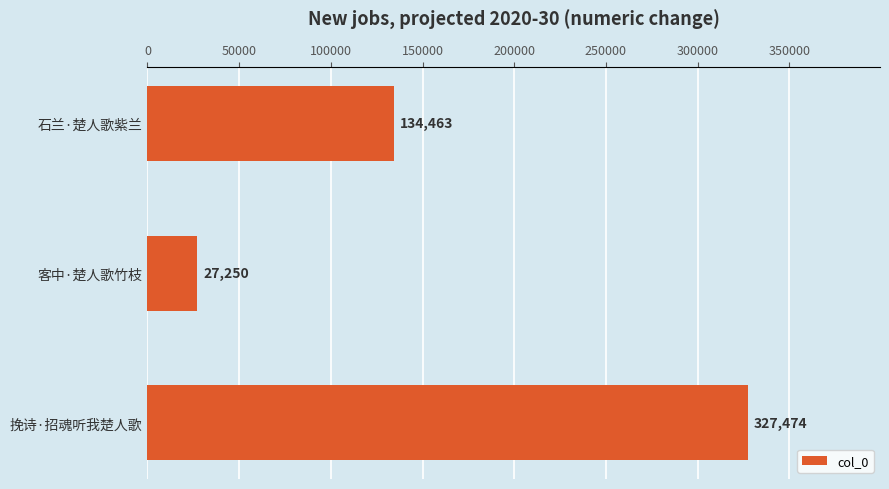

How many bars are there in total?

3